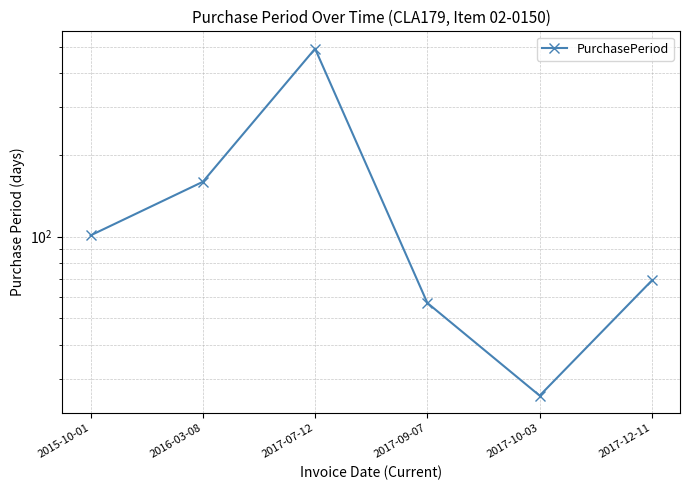

What is the average value?

150